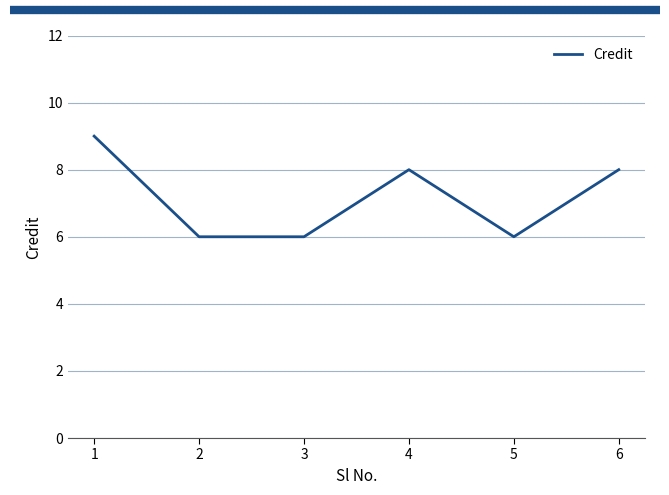

The value at 3 is 10. True or false?

False